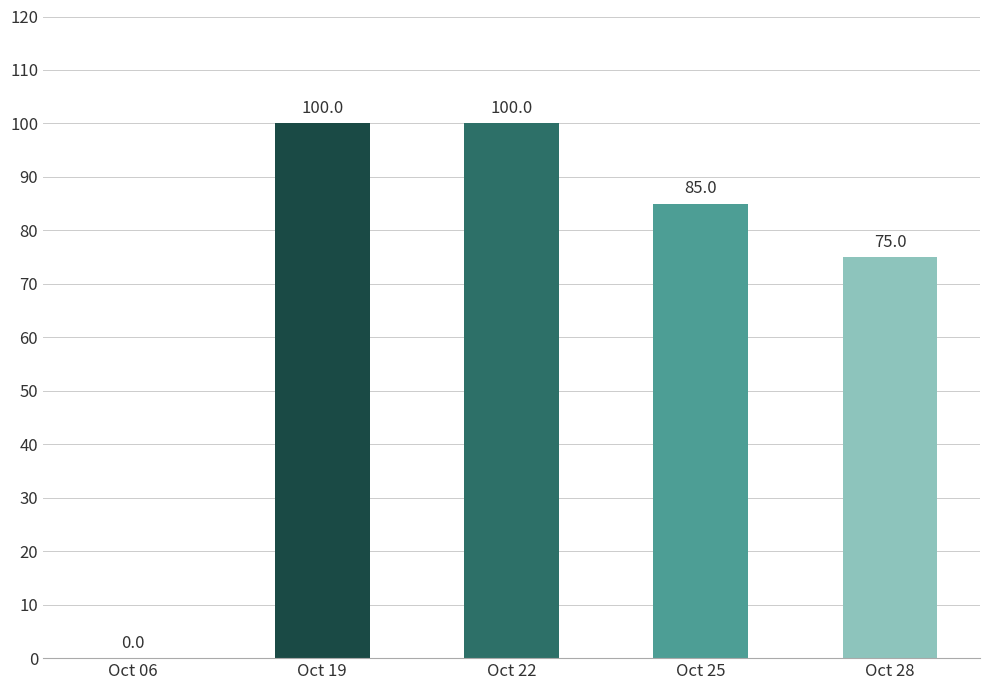

True or false: the data shows 163 at Oct 19.

False